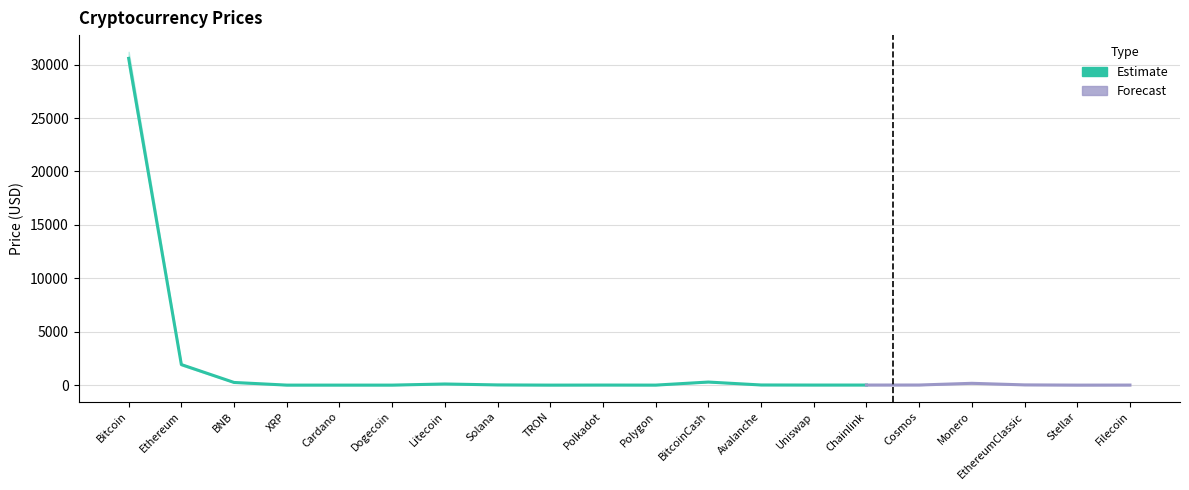

At which label is Price_upper closest to 15600?

Ethereum